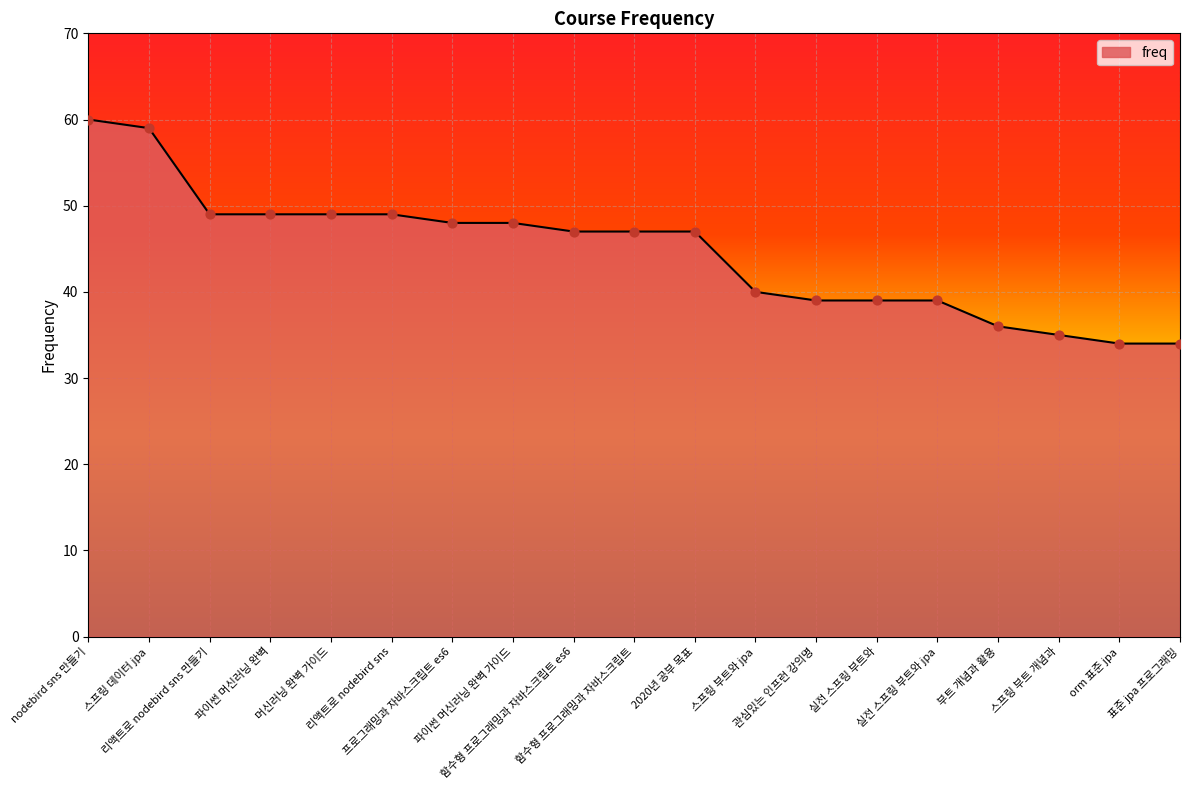

Between 실전 스프링 부트와 jpa and 부트 개념과 활용, which is larger?

실전 스프링 부트와 jpa